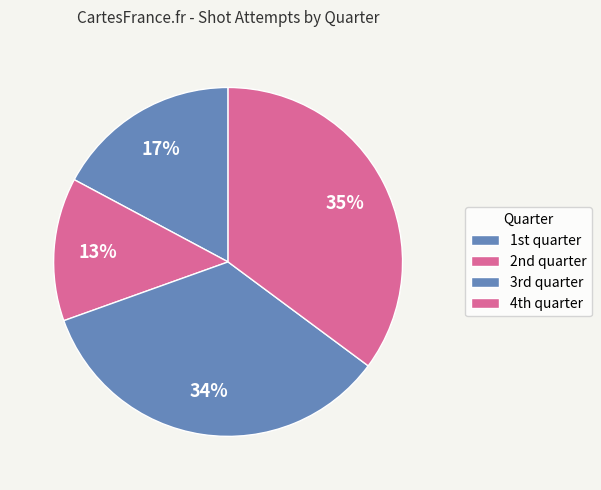

Count the number of slices in the pie.

4